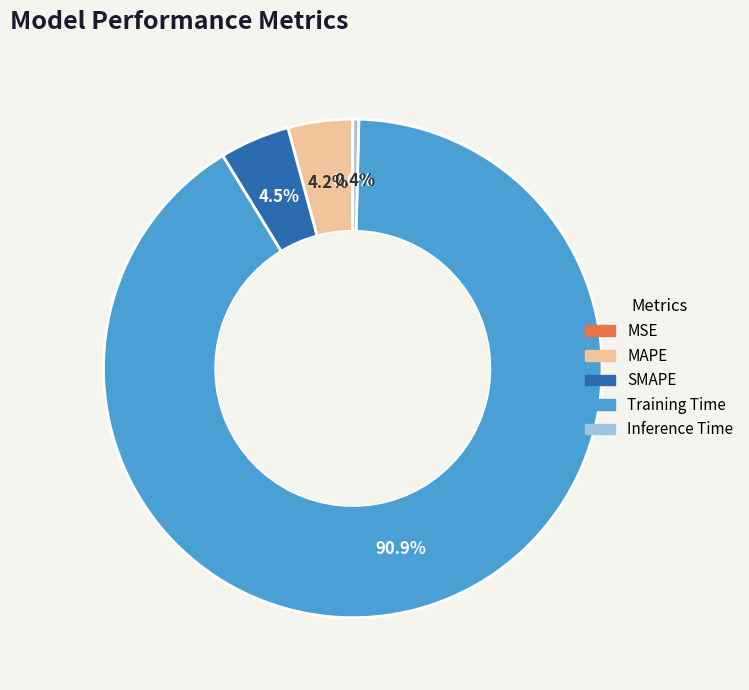

What percentage do MAPE and SMAPE together represent?

8.7%